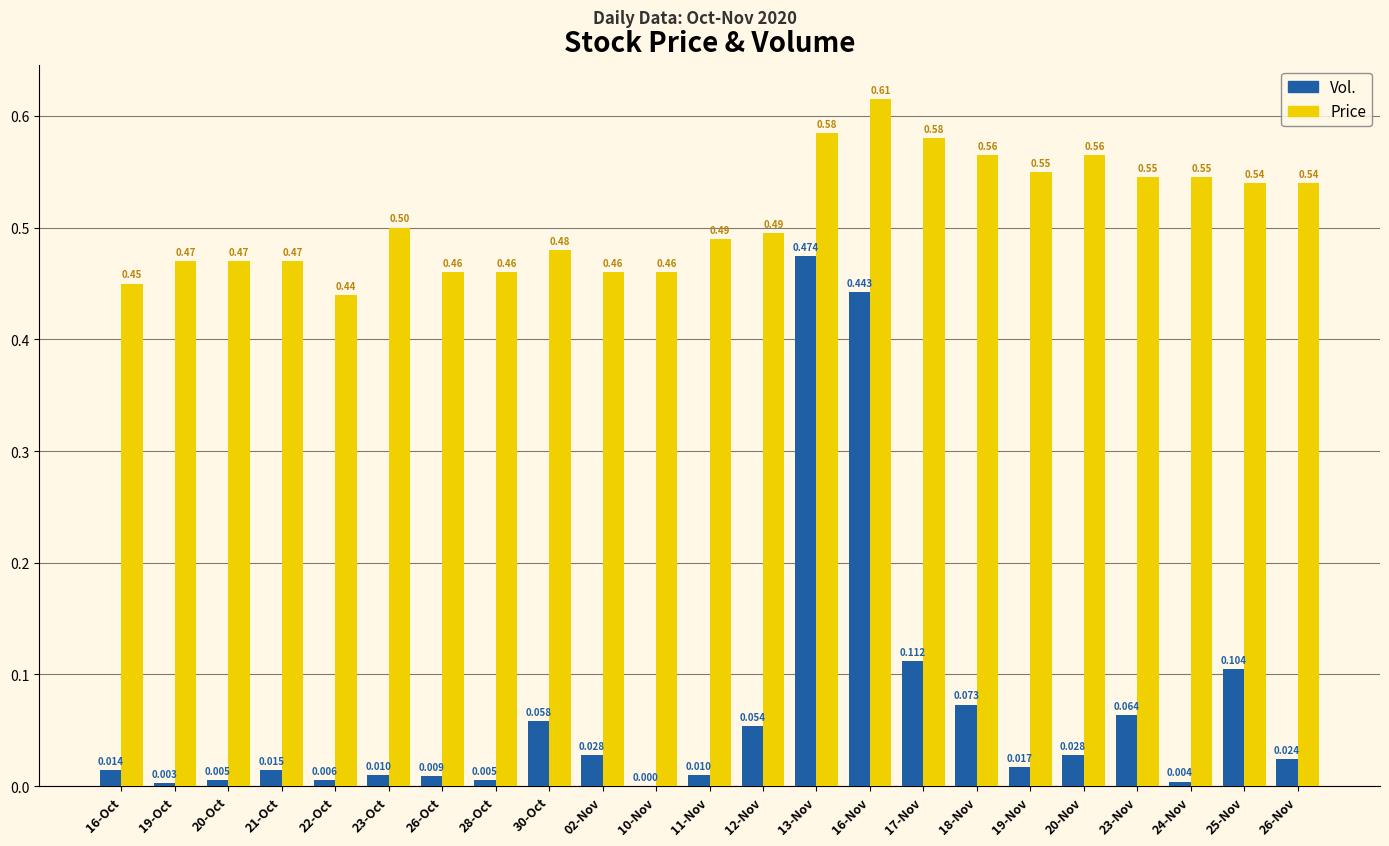

Which series changed the most between 16-Oct and 10-Nov?

Vol.